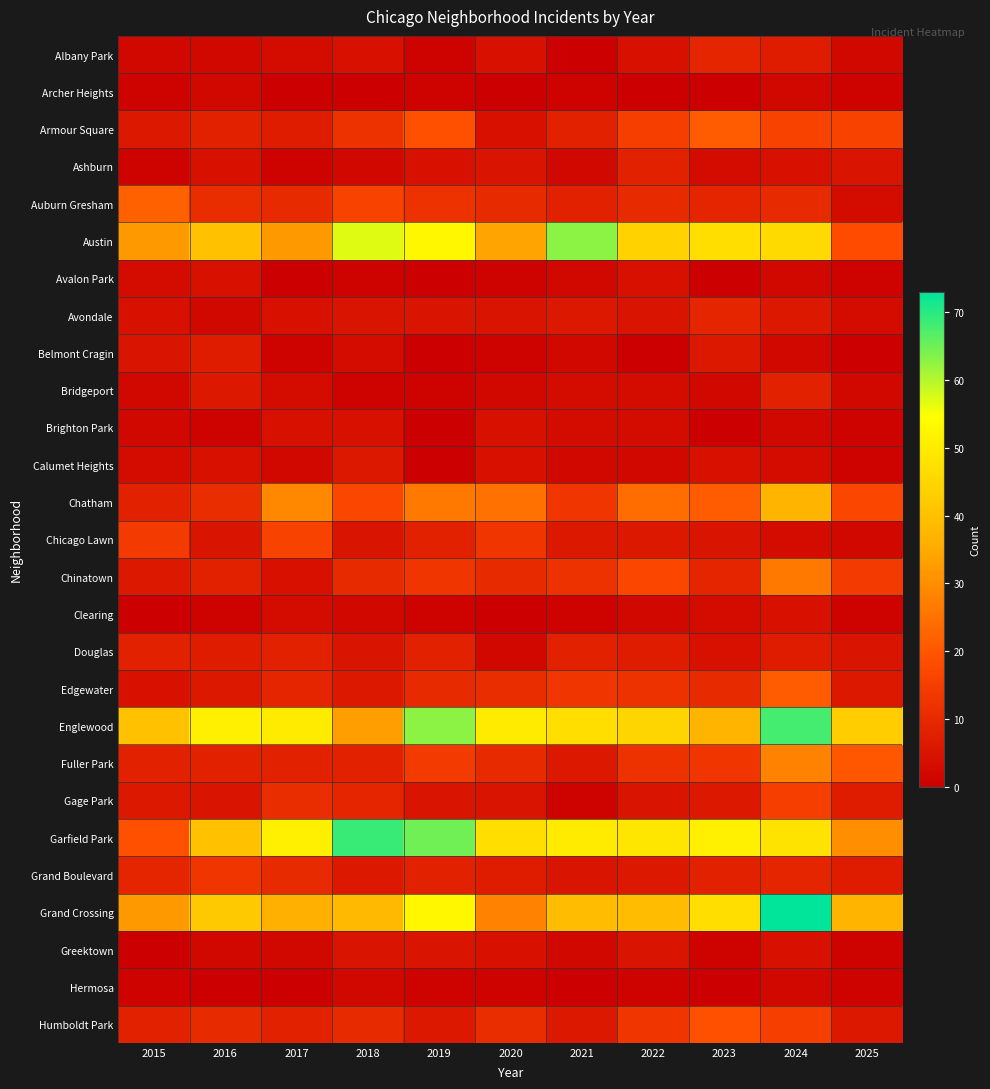

Which label corresponds to the smallest value in the chart?

2021